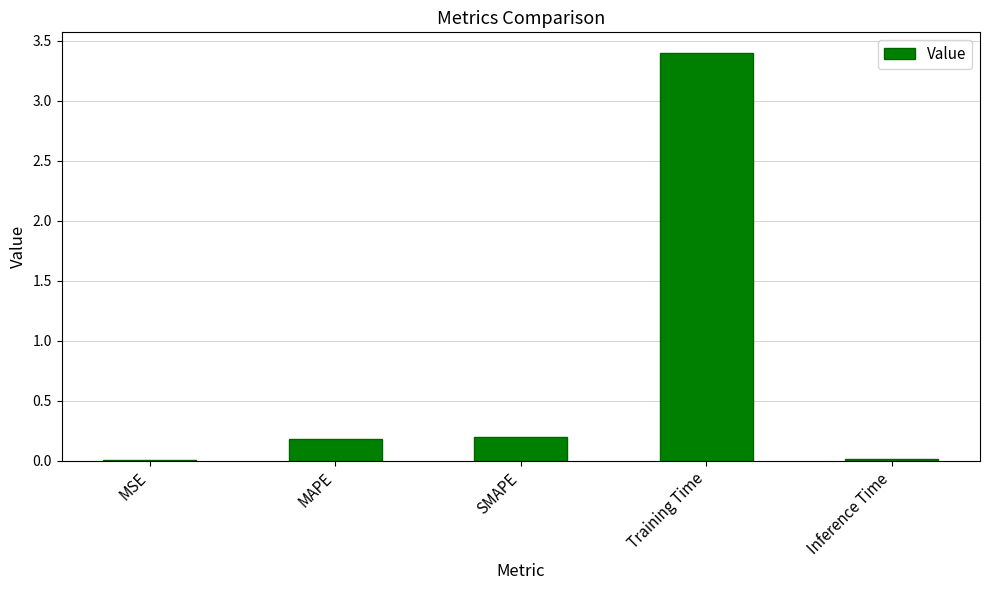

Which has a higher value, MAPE or MSE?

MAPE